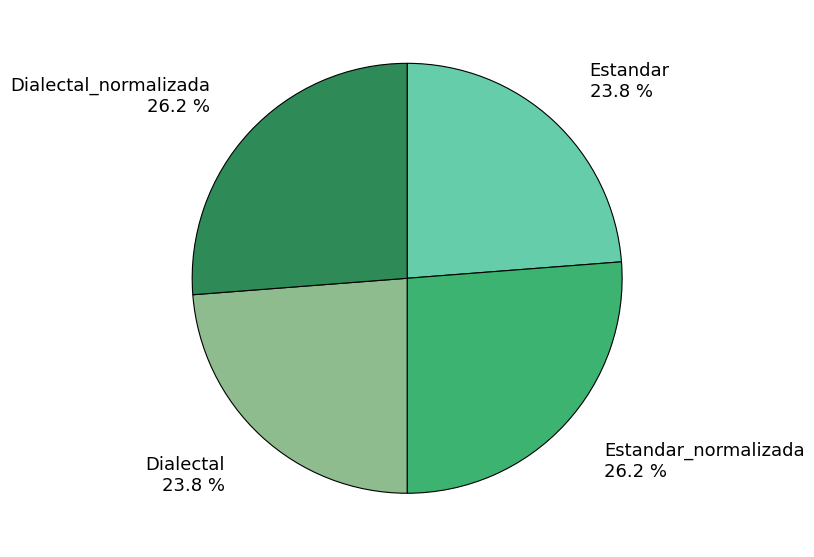

Is Estandar_normalizada the majority of the pie?

No